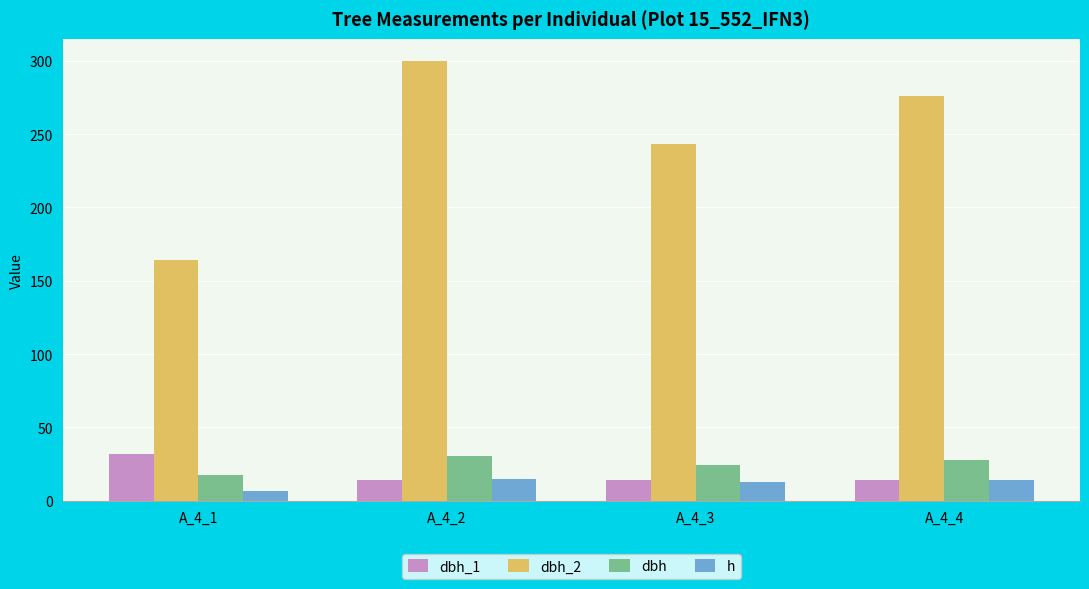

At how many categories does at least one series exceed 105?

4